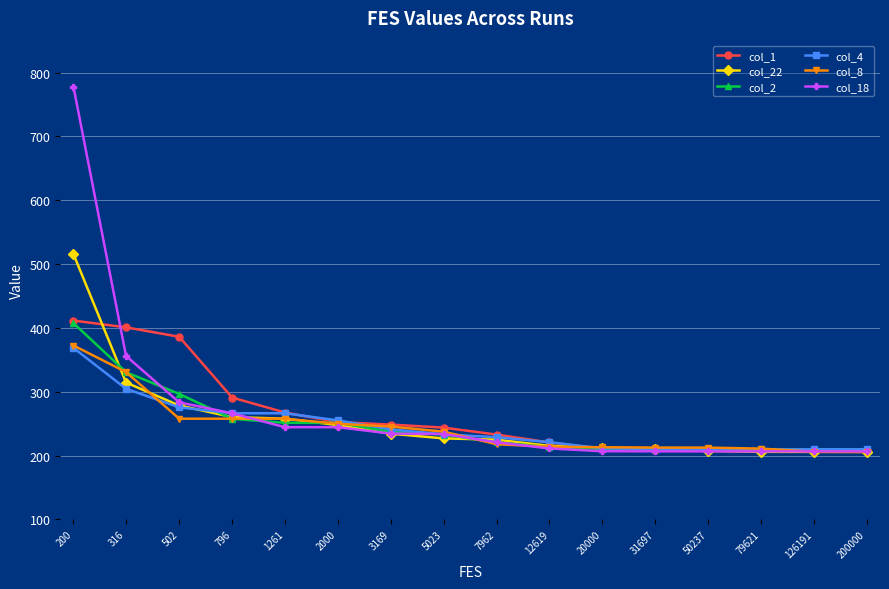

What is the difference between the second highest and second lowest values in the col_1 series?

192.8